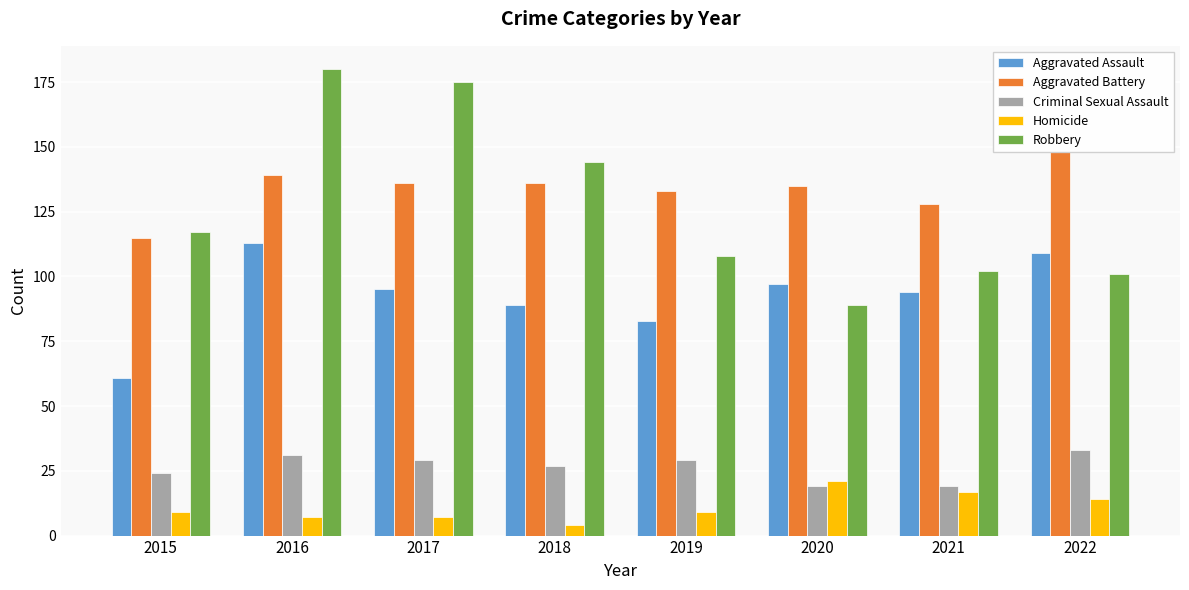

At how many categories does at least one series exceed 150?

2